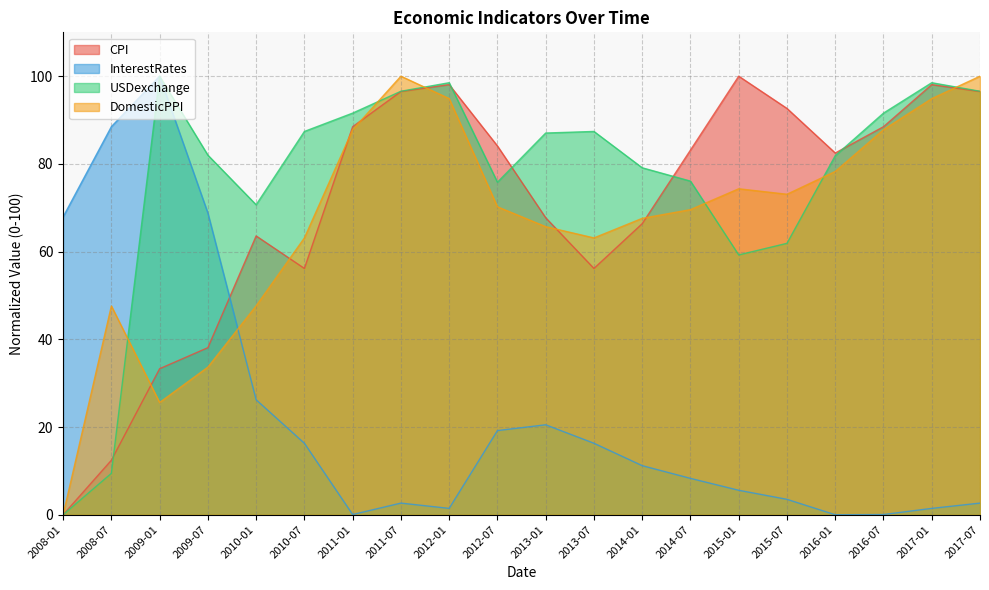

Which series has the widest spread of values?

CPI